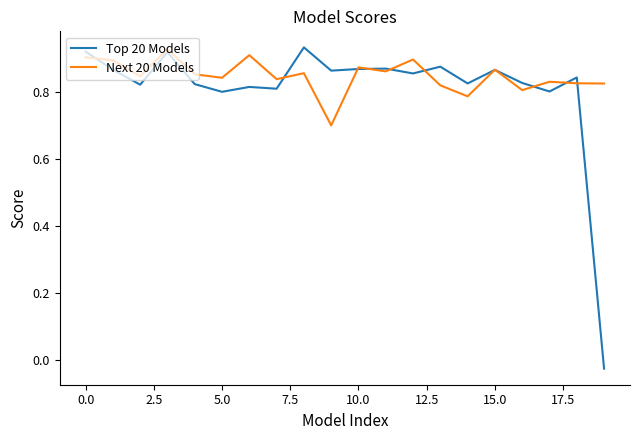

Is this an area chart (filled region under the line)?

No